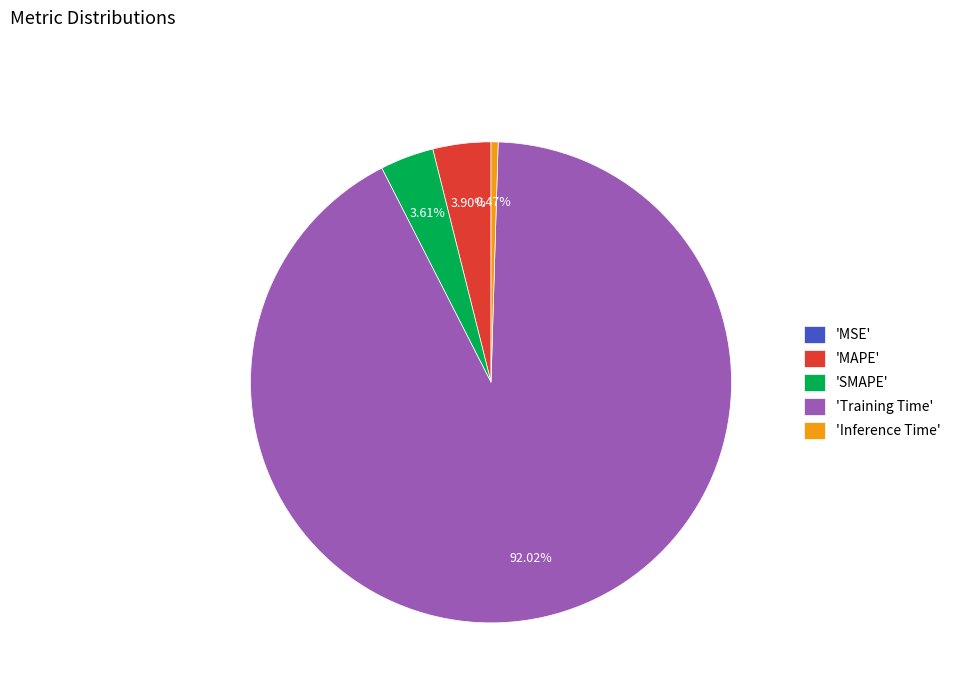

To the nearest percent, what is the difference between the largest and smallest slice percentages?

92%